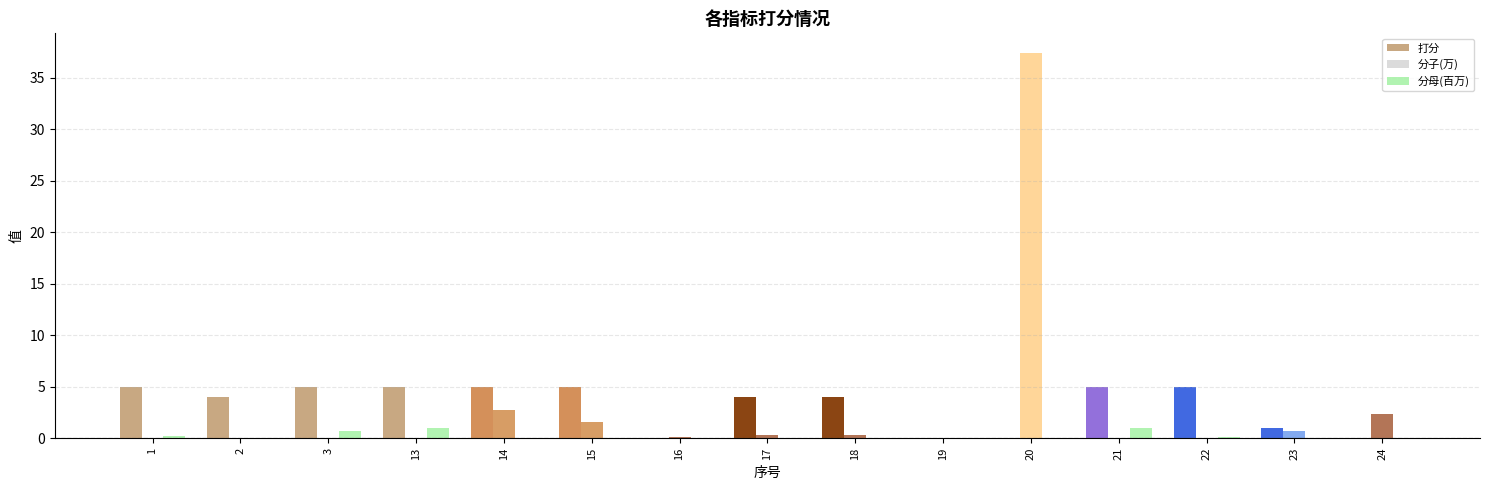

Which label corresponds to the largest value in the chart?

20